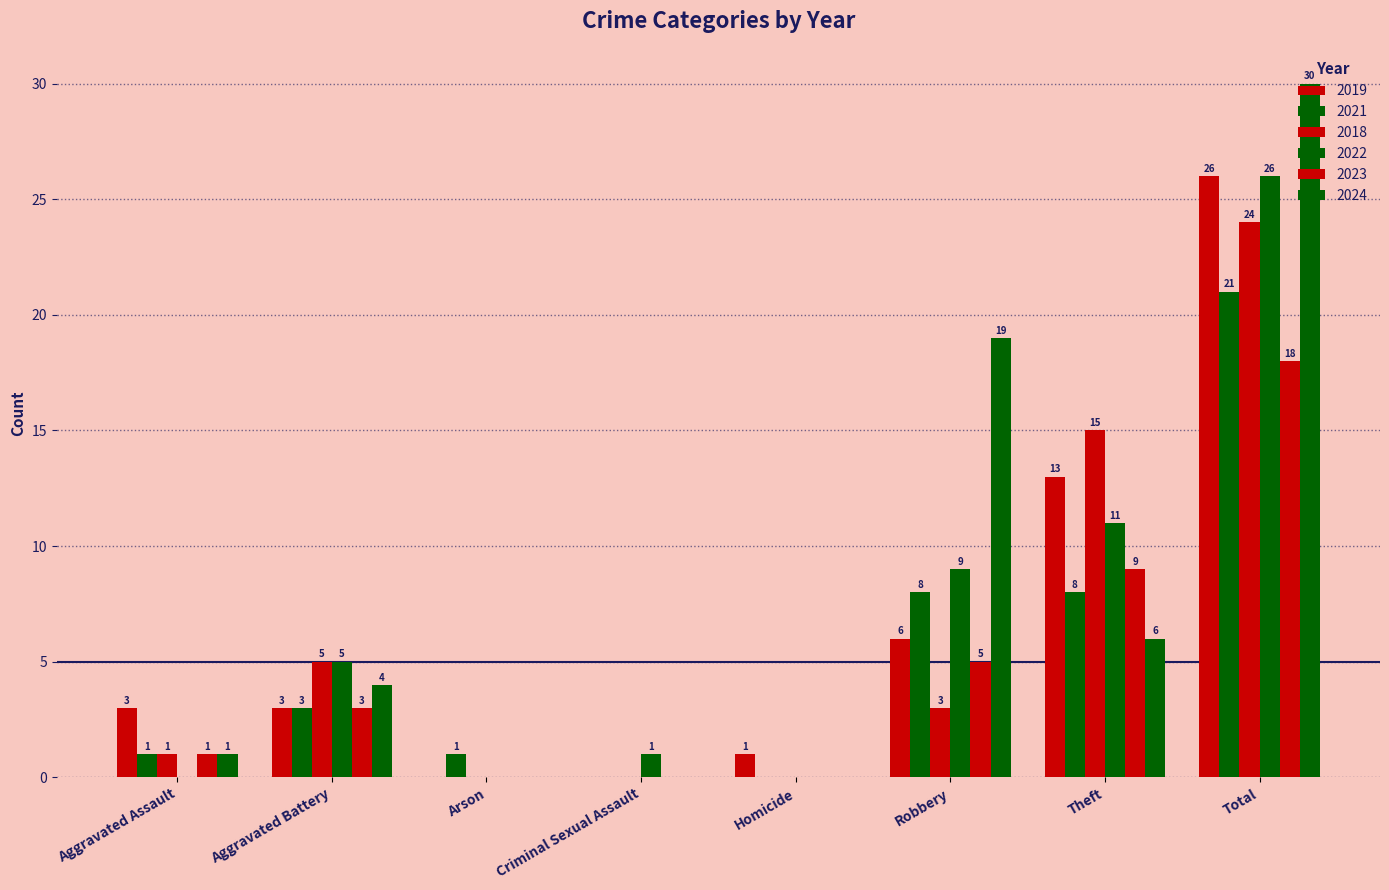

How many groups of bars are there?

8